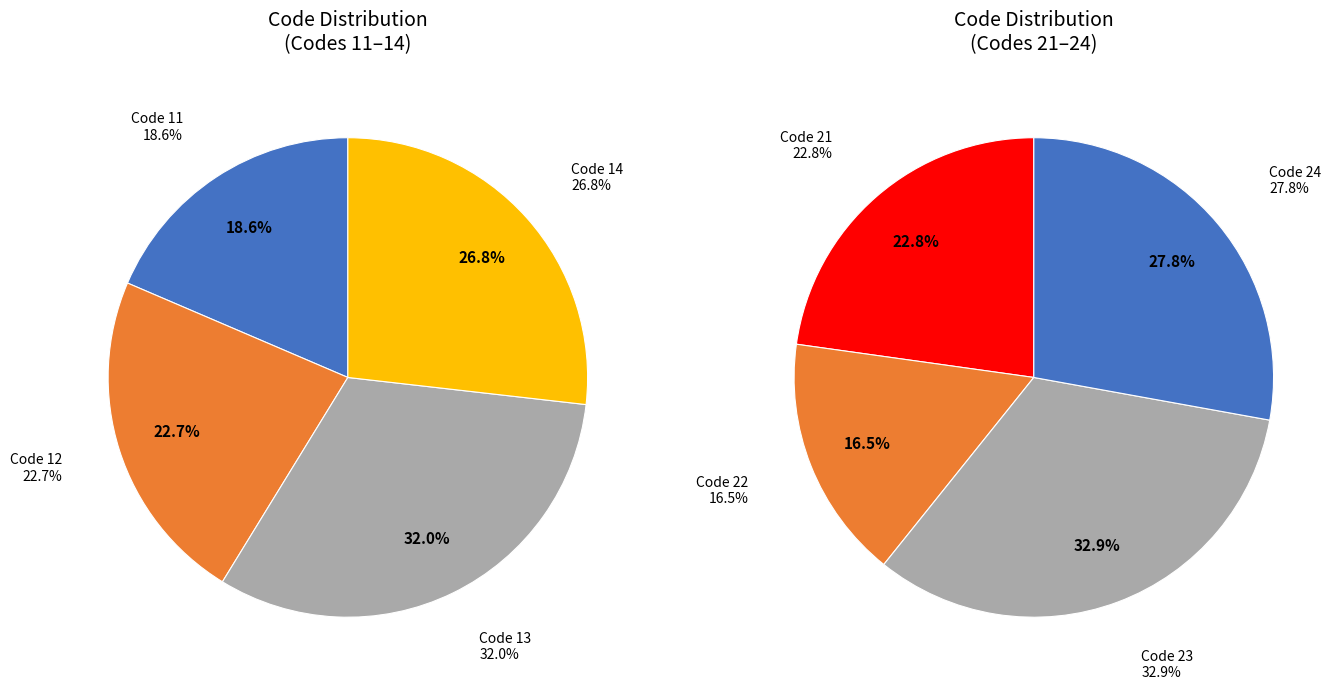

Count the number of slices in the pie.

4